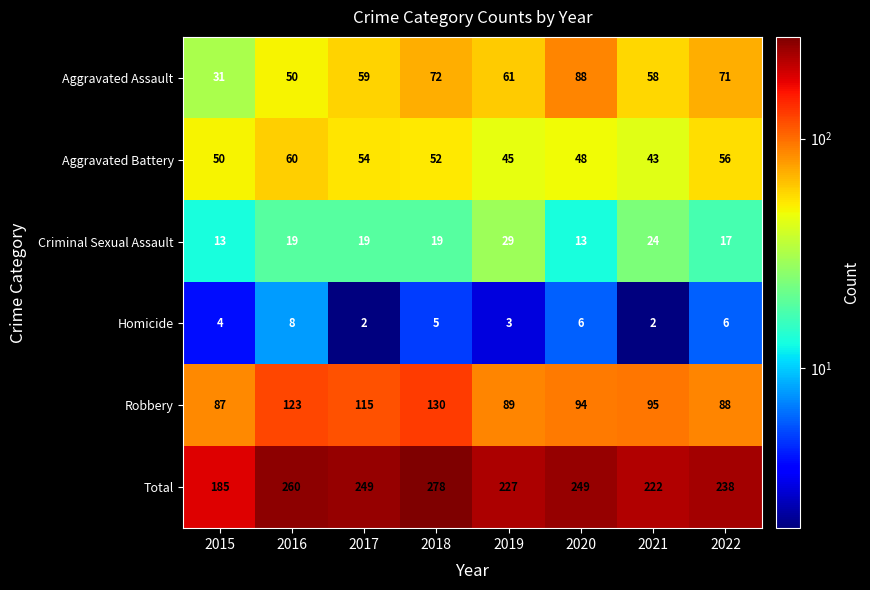

At which label does Robbery reach its minimum?

2015